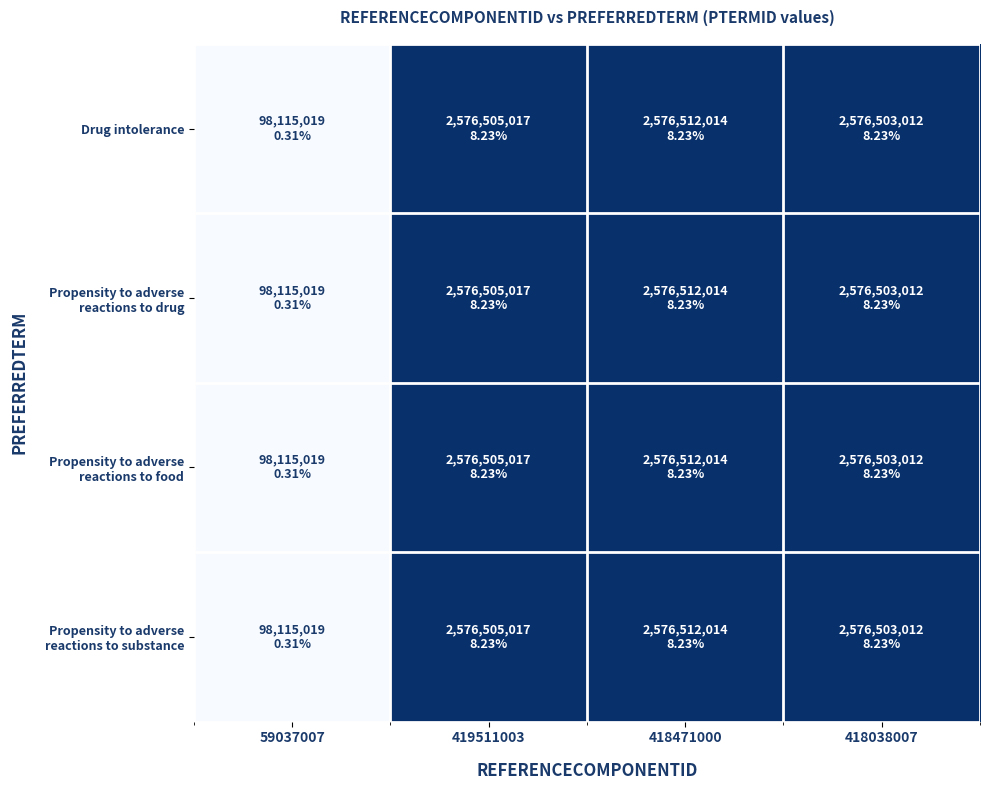

Which series has the widest spread of values?

Drug intolerance